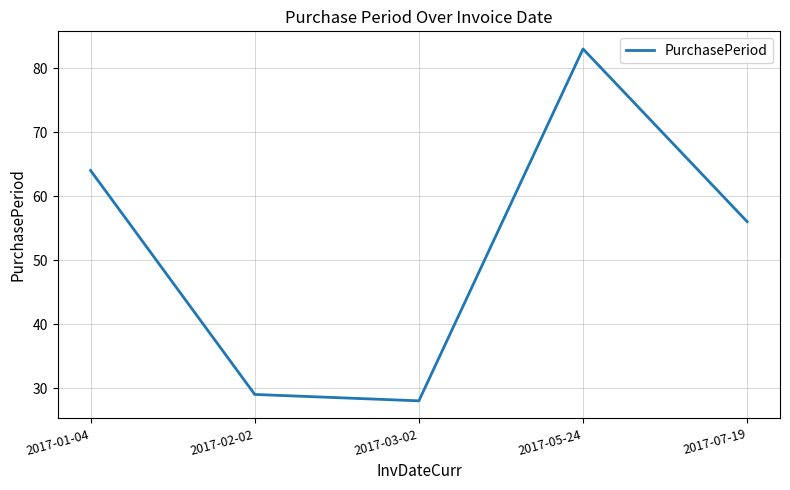

List the labels in order of value, largest first.

2017-05-24, 2017-01-04, 2017-07-19, 2017-02-02, 2017-03-02